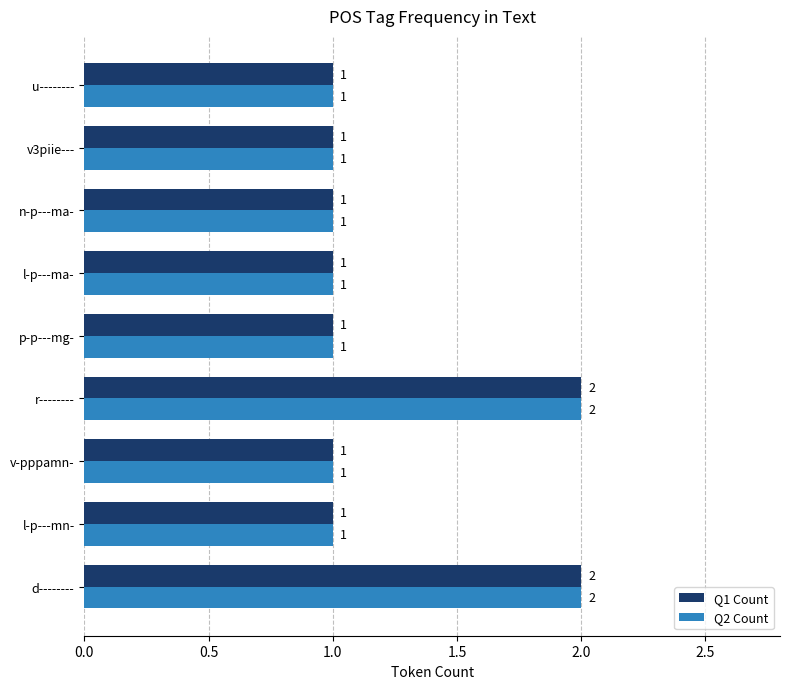

The Q2 Count series shows 2 at l-p---mn-. True or false?

False